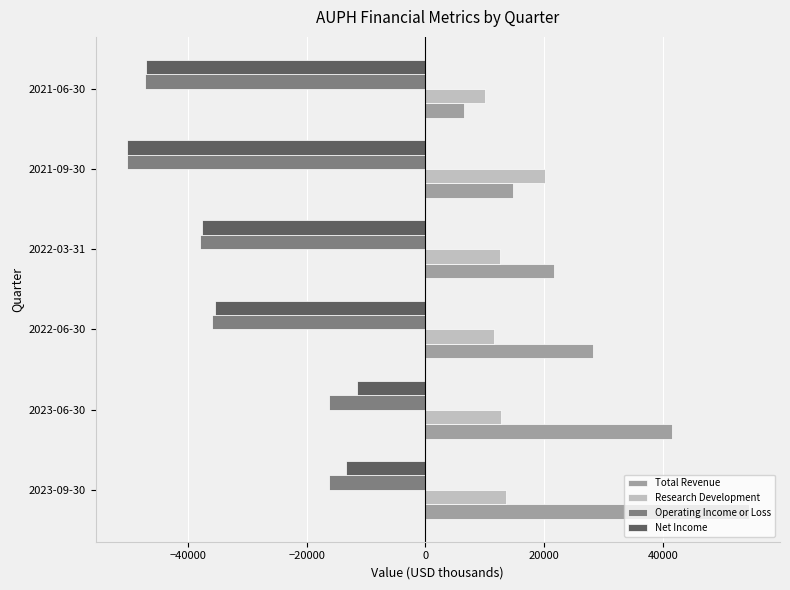

What are all the series names shown in the legend?

Total Revenue, Research Development, Operating Income or Loss, Net Income